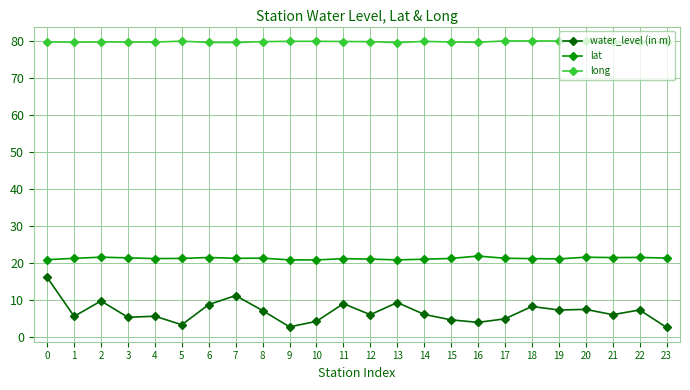

Where is the first local minimum for water_level (in m)?

1